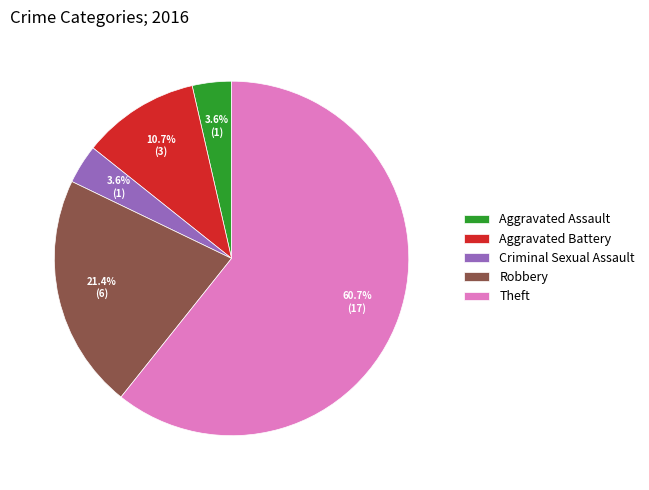

Which slice is the largest?

Theft